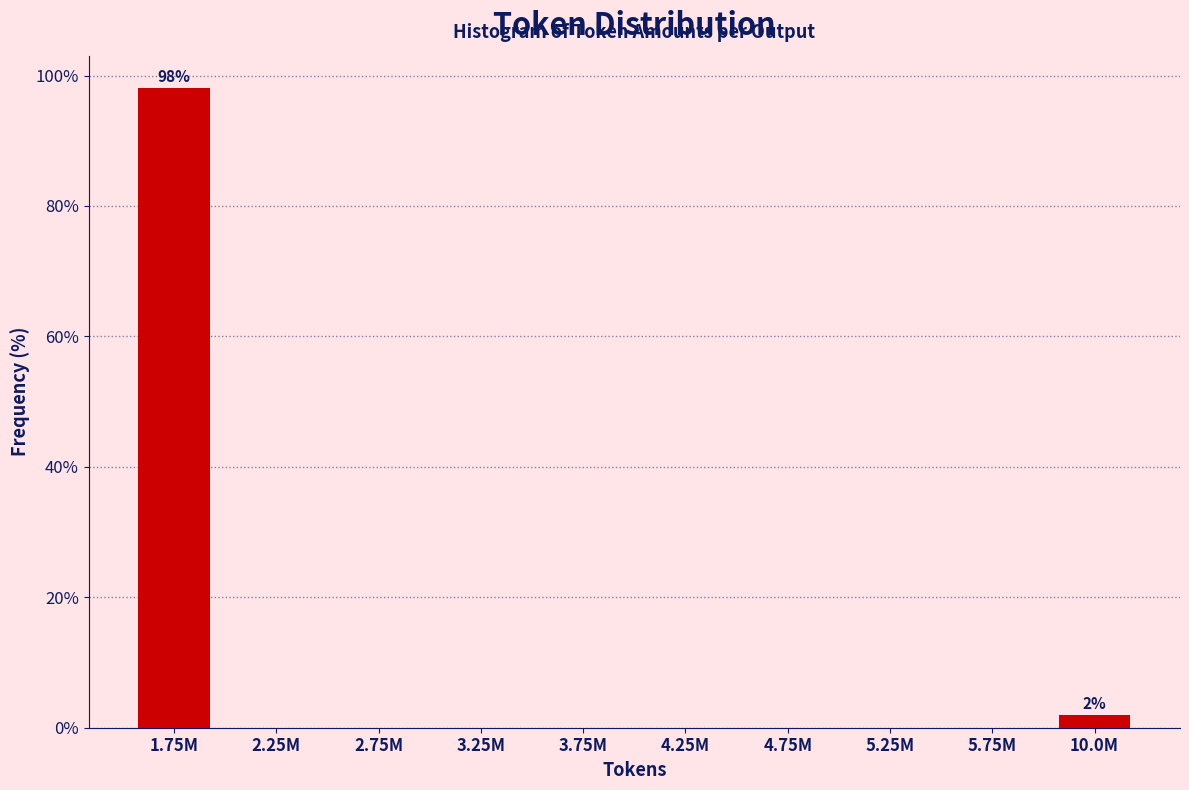

Reading left to right, what are all the values shown in this chart?

1.75M=98.1	2.25M=0.0	2.75M=0.0	3.25M=0.0	3.75M=0.0	4.25M=0.0	4.75M=0.0	5.25M=0.0	5.75M=0.0	10.0M=1.9